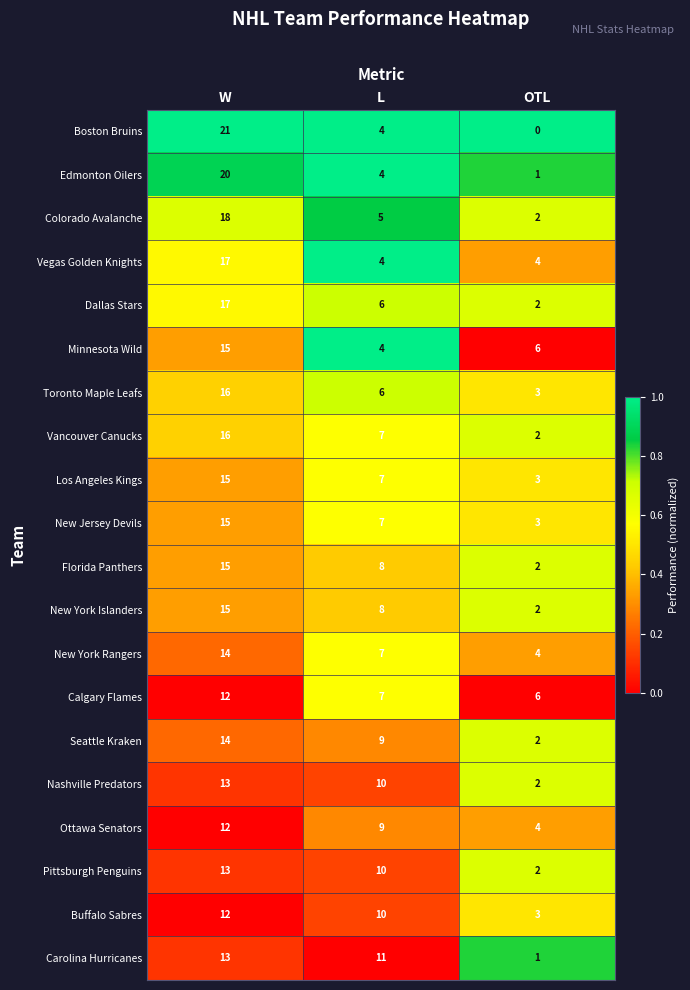

Which series changed the most between W and L?

Boston Bruins